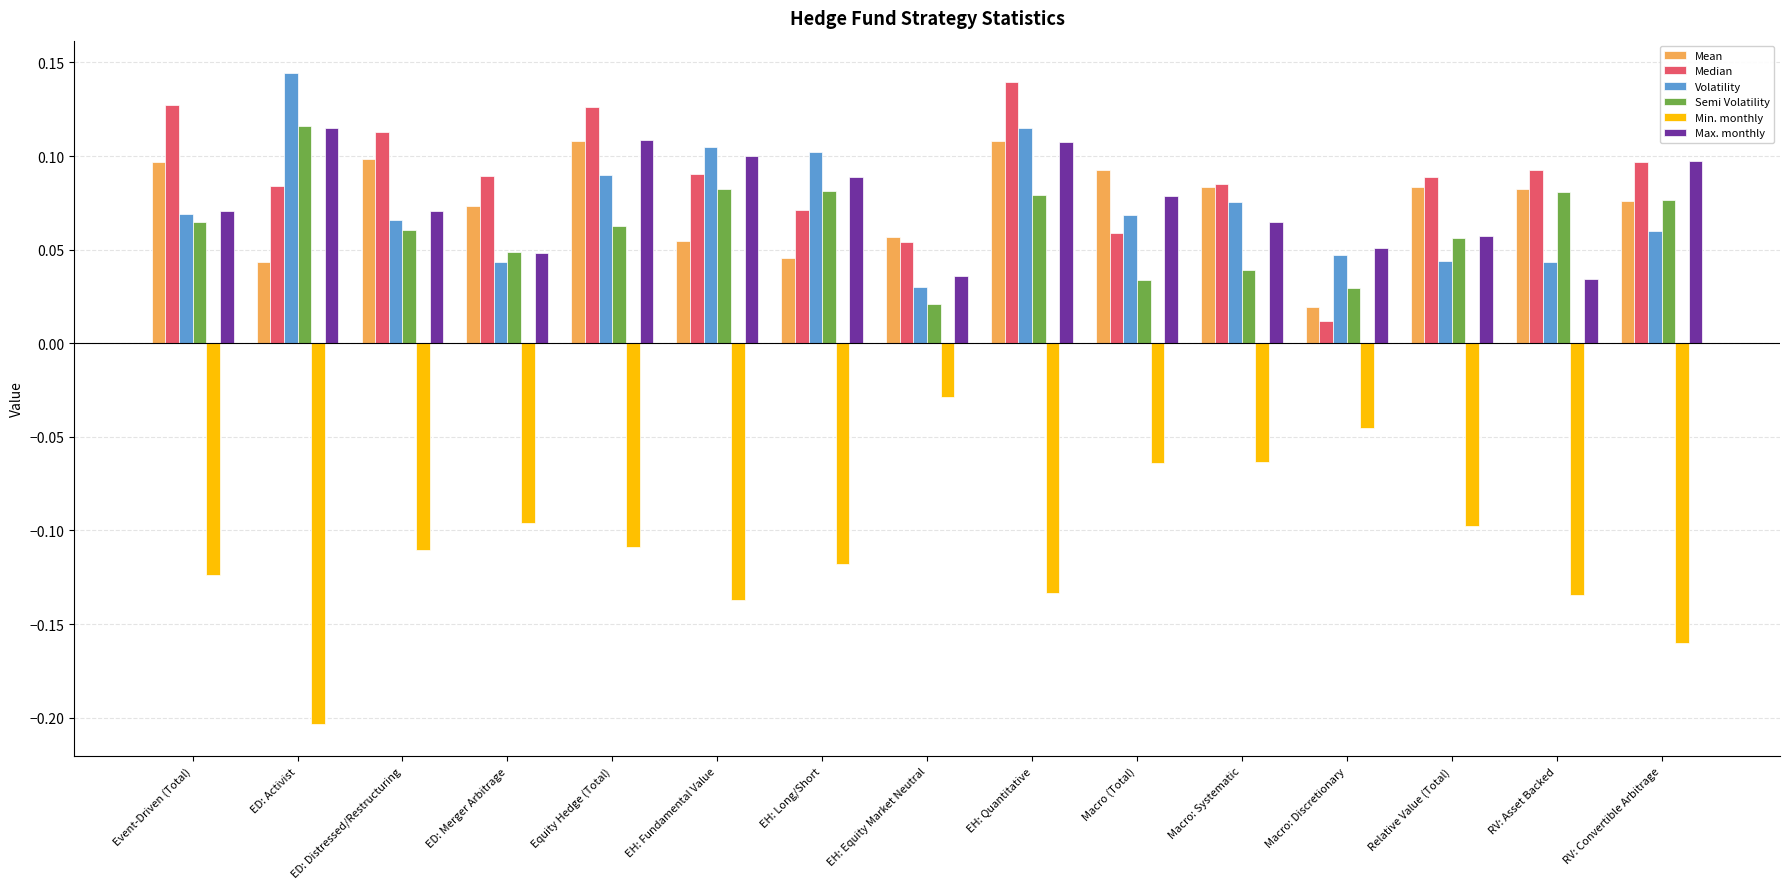

Which series has the widest spread of values?

Min. monthly